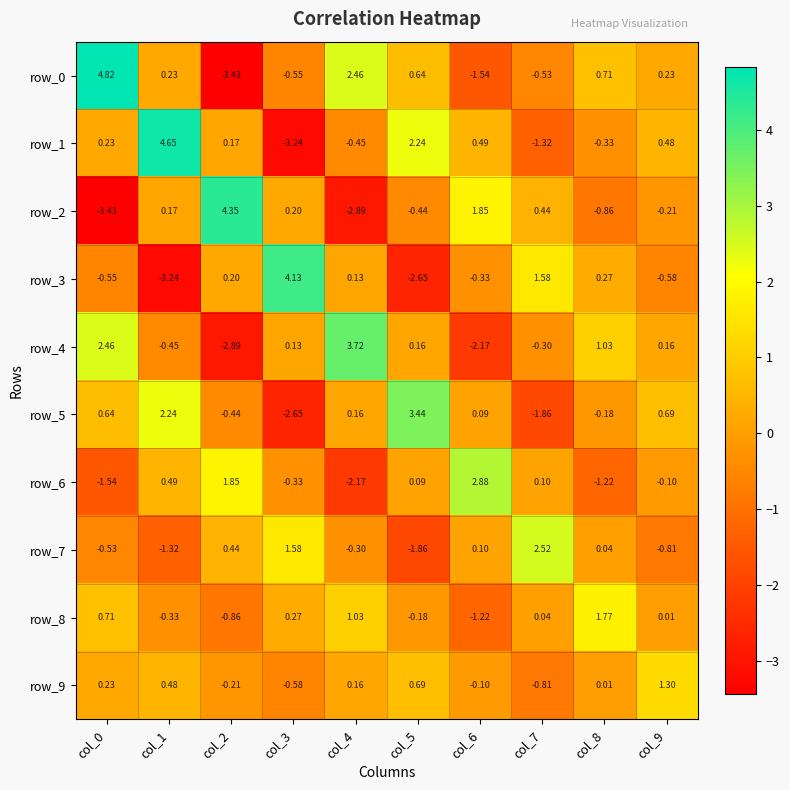

Is the value of row_2 at col_4 greater than the value of row_1 at col_7?

No